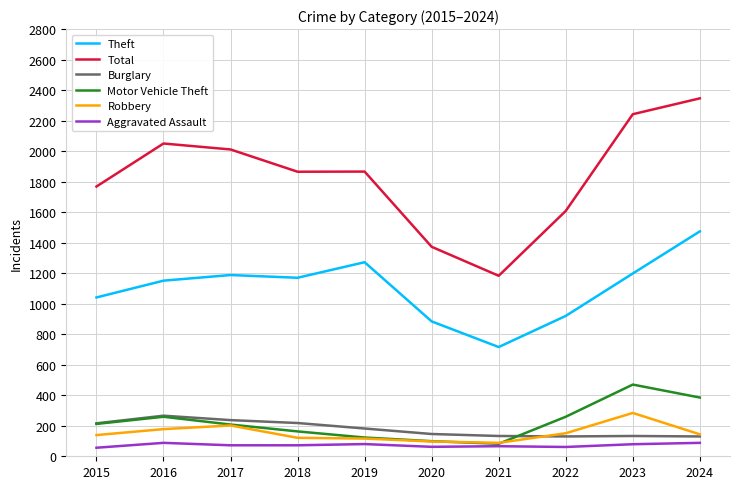

Count the number of data series in this chart.

6